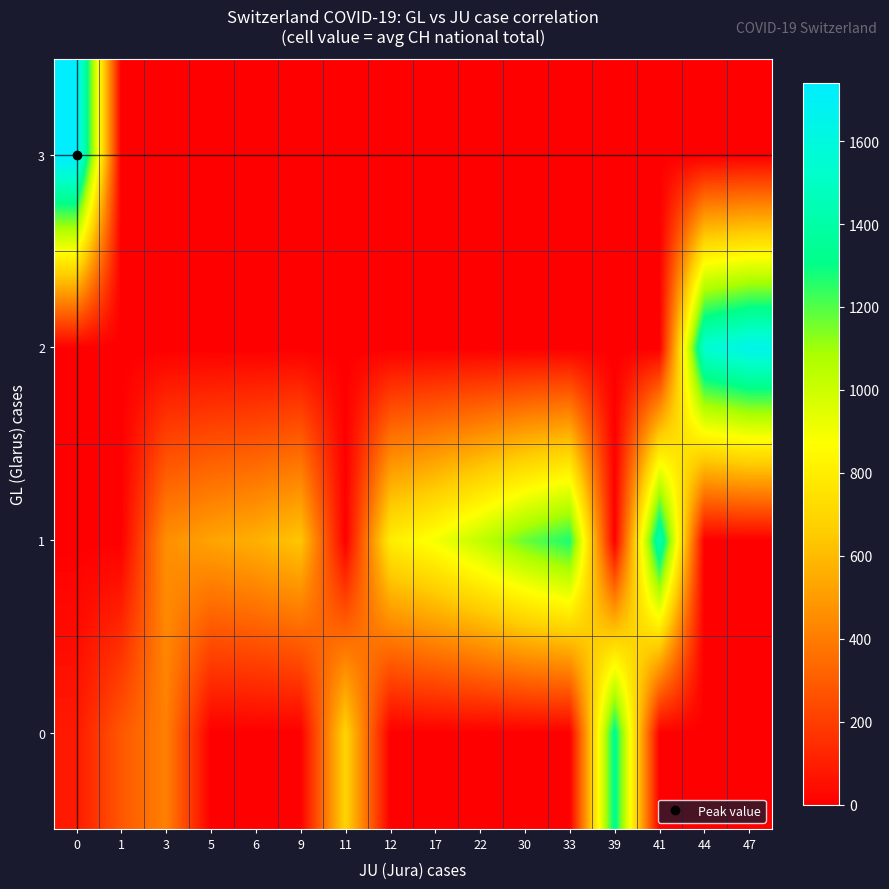

At which category does the chart reach its minimum across all series?

5